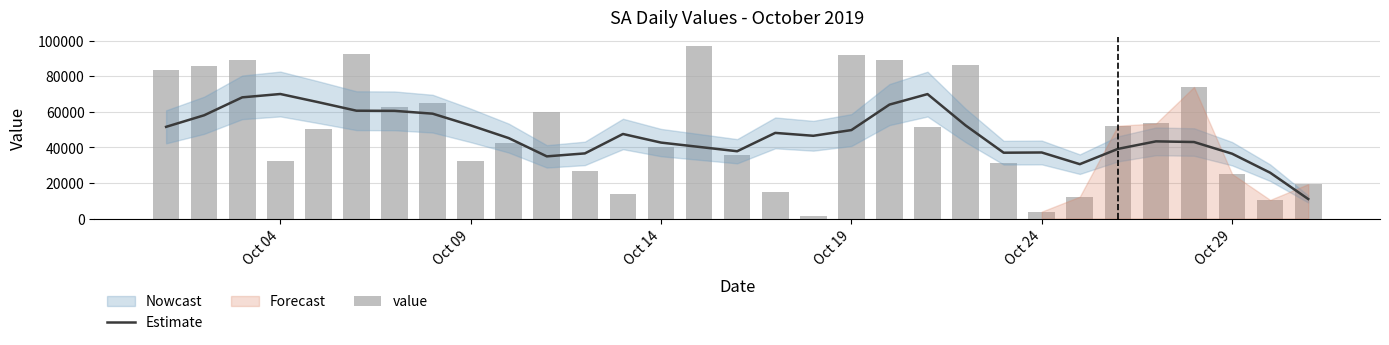

What is the minimum value for Estimate?

10968.0